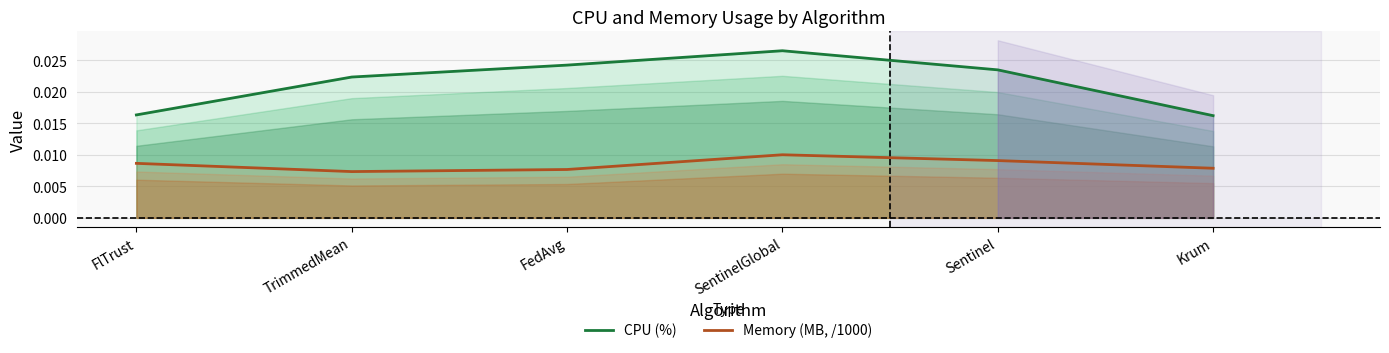

True or false: CPU (%) and Memory (MB, /1000) intersect in this chart.

False